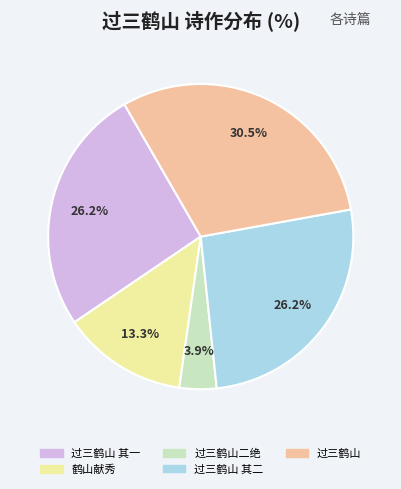

What portion of the pie excludes 过三鹤山二绝?

96.1%